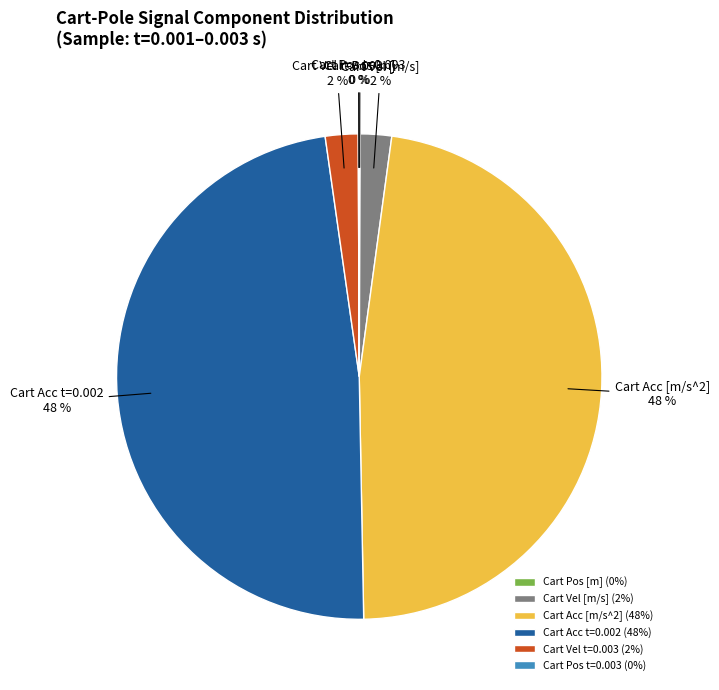

Is it true that Cart Acc [m/s^2] is 56% of the pie?

False